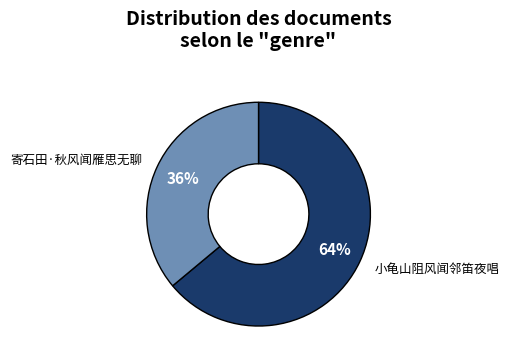

Is the sum of 寄石田·秋风闻雁思无聊 and 小龟山阻风闻邻笛夜唱 greater than half?

Yes